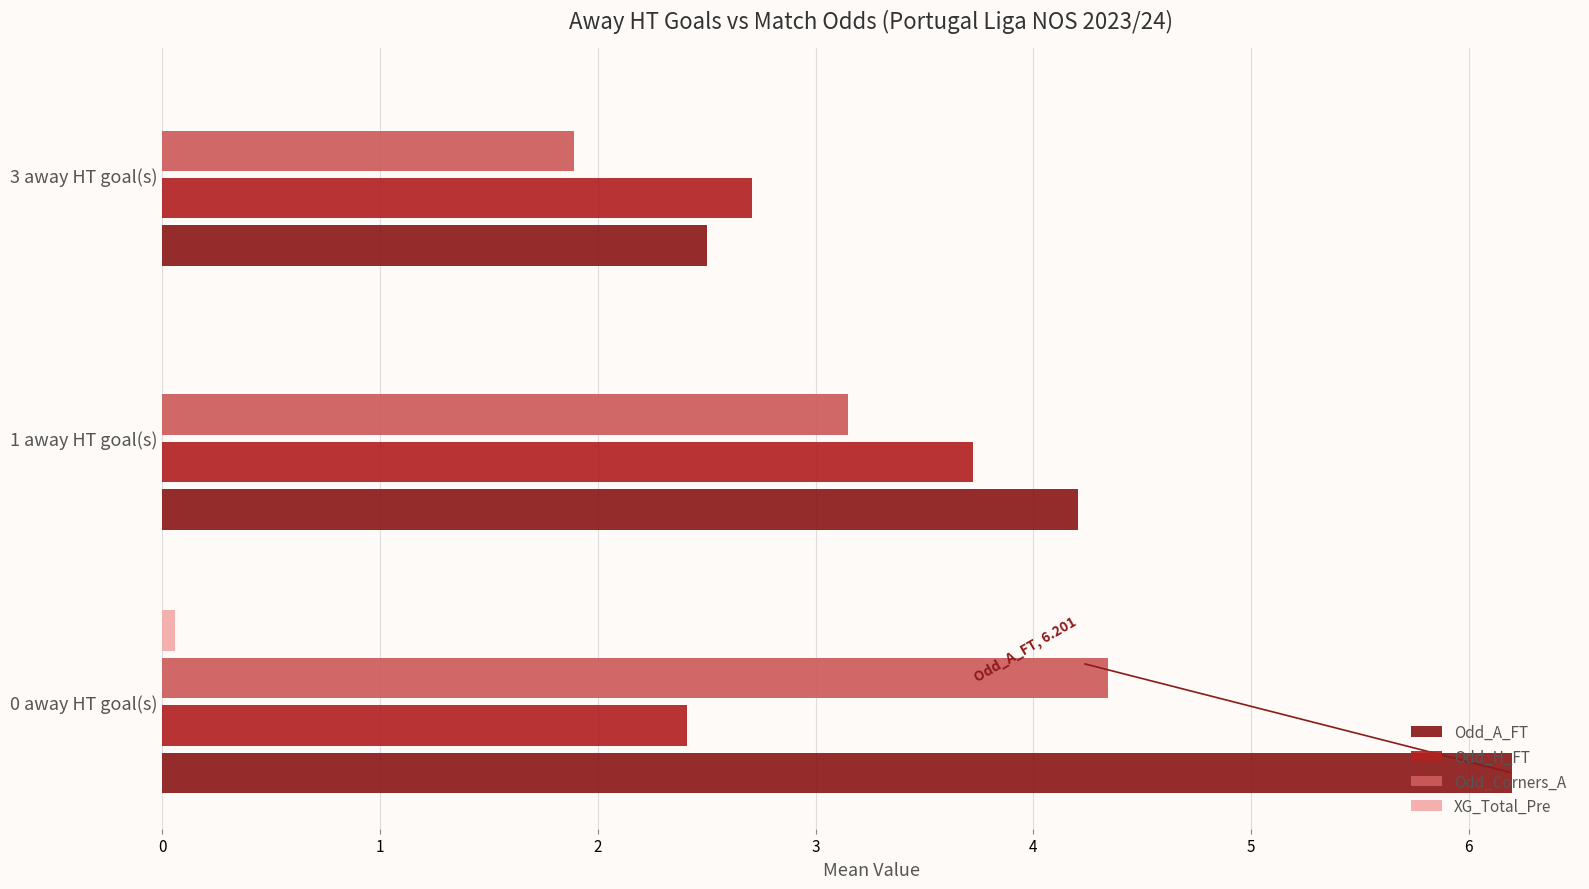

What is the sum of all Odd_A_FT values?

12.9